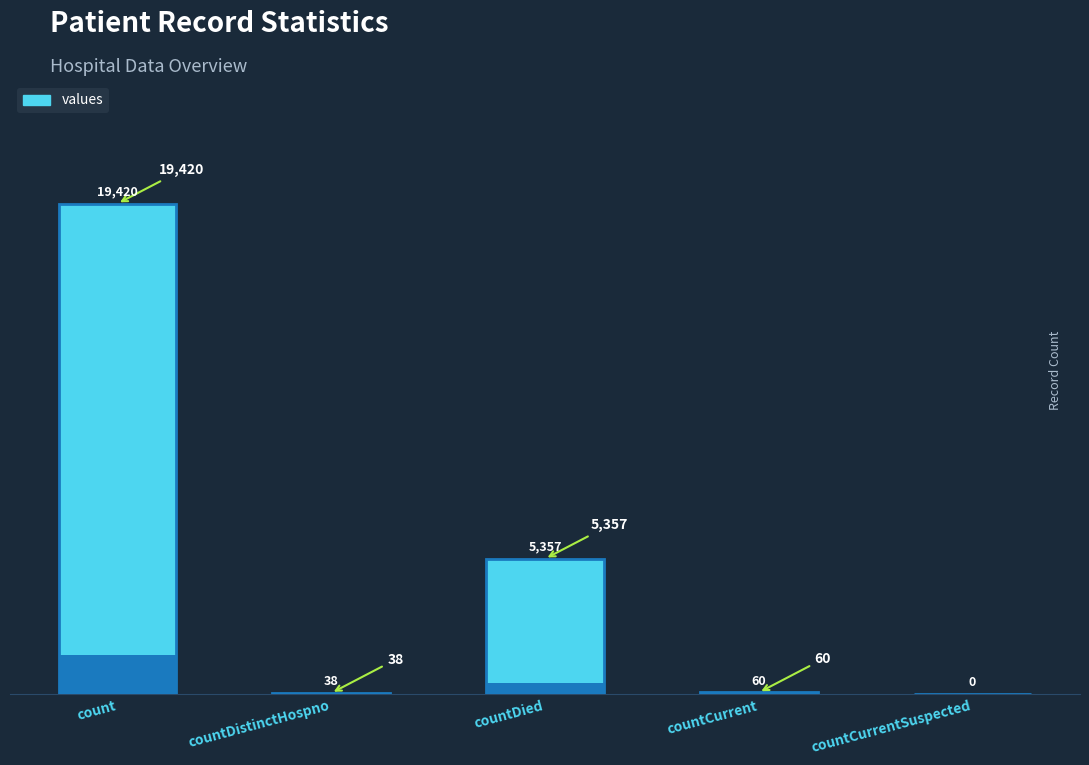

Which has a higher value, countDistinctHospno or count?

count